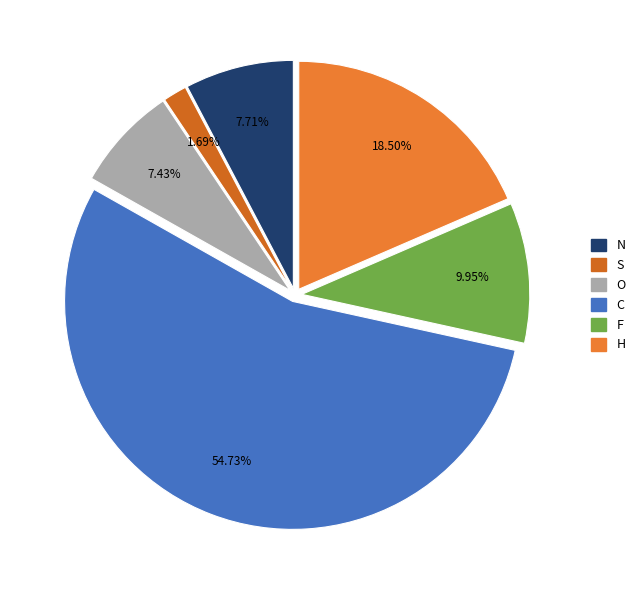

What percentage do C and O together represent?

62.2%